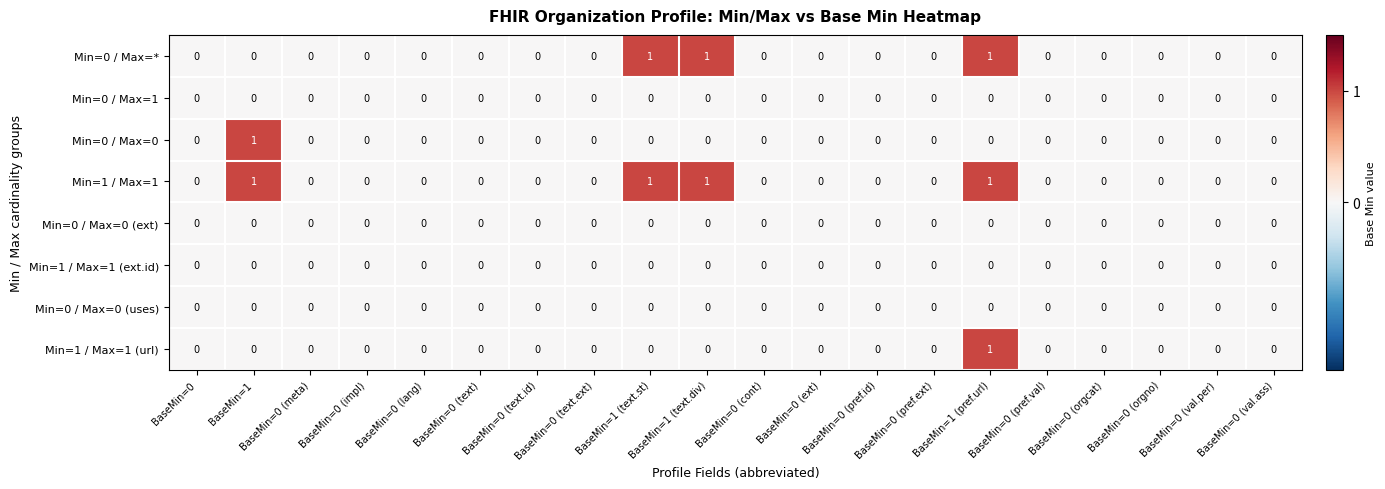

Count the Min=0 / Max=* values in the range 0 to 1.

20